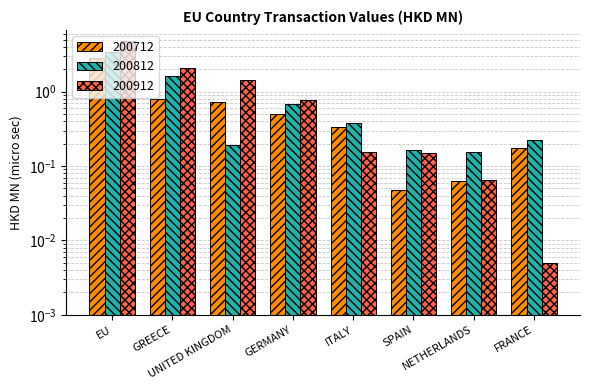

How many bars are there in total?

24